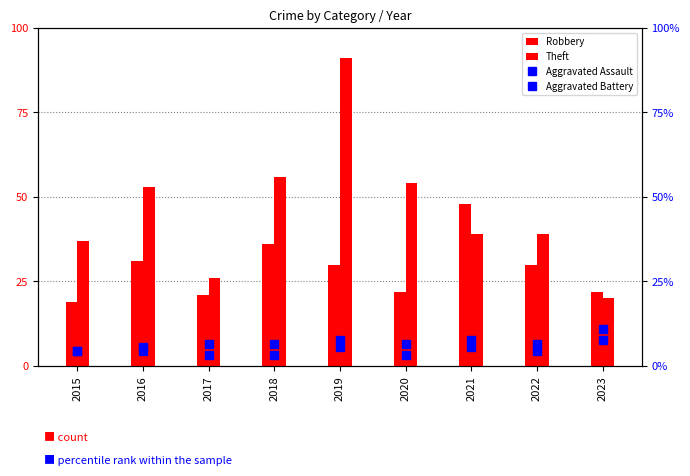

What value does the Aggravated Battery series have at 2015?

4.4